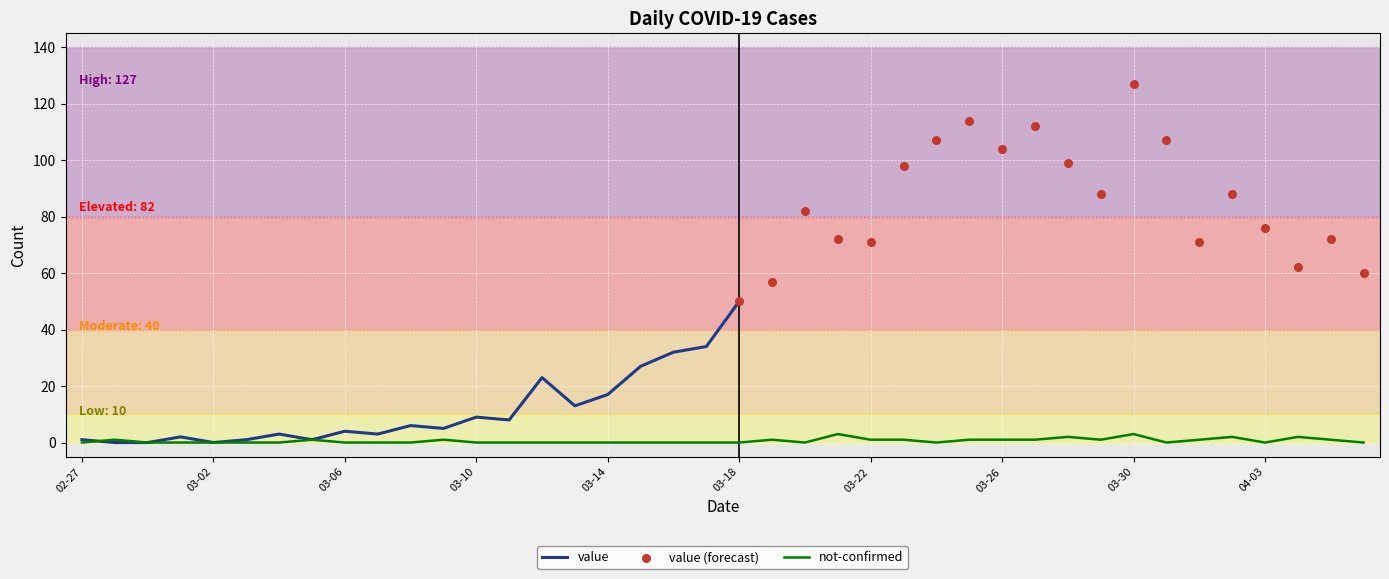

True or false: not-confirmed has a value of 0 at 03-06.

True